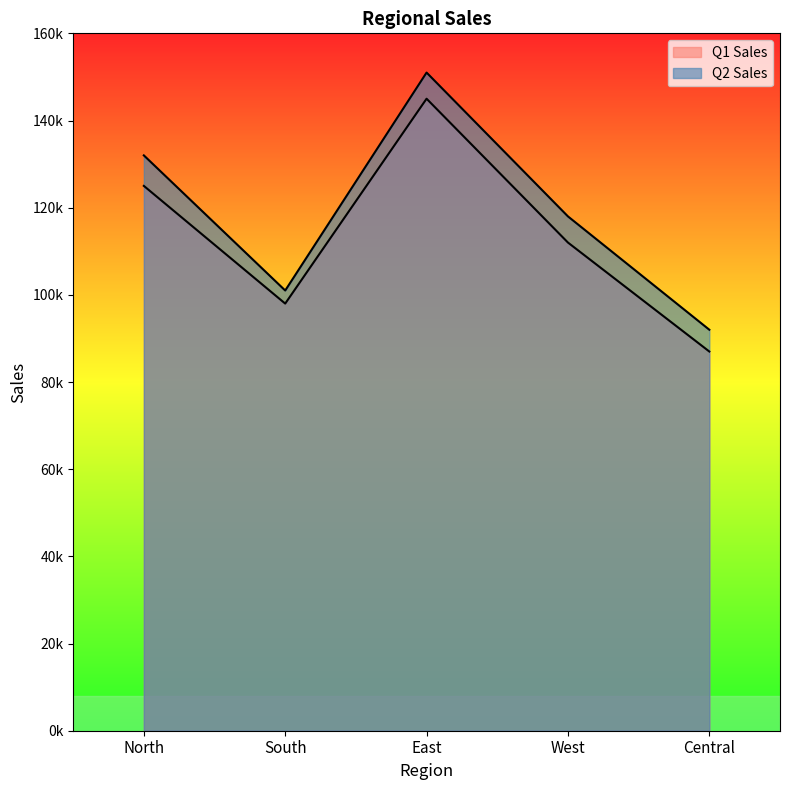

What is the sum of all Q1 Sales values?

567000